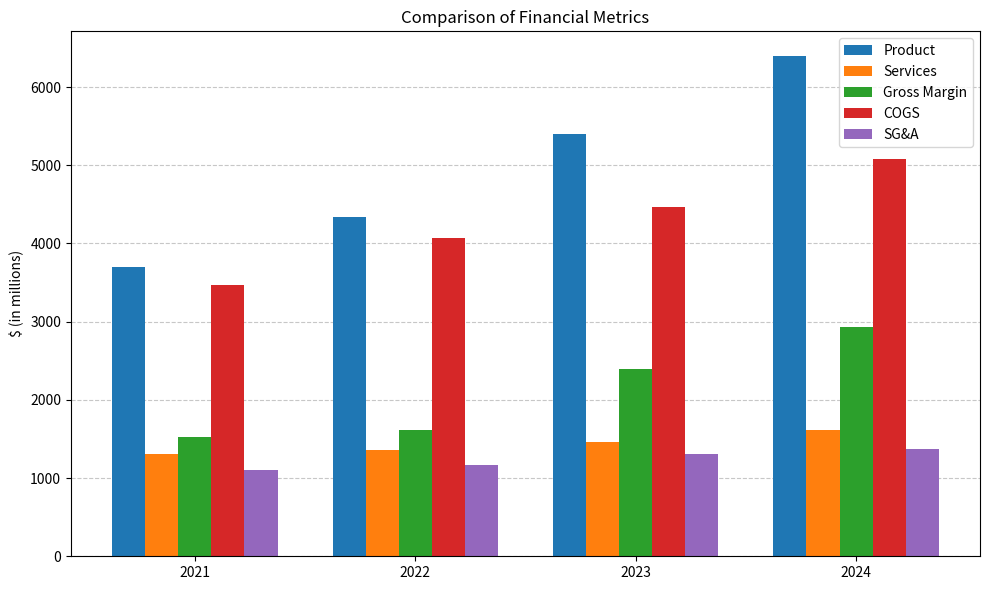

Reading left to right, transcribe all the data shown in this chart.

Product: 2021=3694.6	2022=4335.3	2023=5406.1	2024=6393.5
Services: 2021=1303.5	2022=1356.2	2023=1457.1	2024=1618.3
Gross Margin: 2021=1522.7	2022=1616.1	2023=2400.5	2024=2934.2
COGS: 2021=3475.4	2022=4075.4	2023=4462.7	2024=5077.6
SG&A: 2021=1105.2	2022=1172.5	2023=1302.4	2024=1371.9